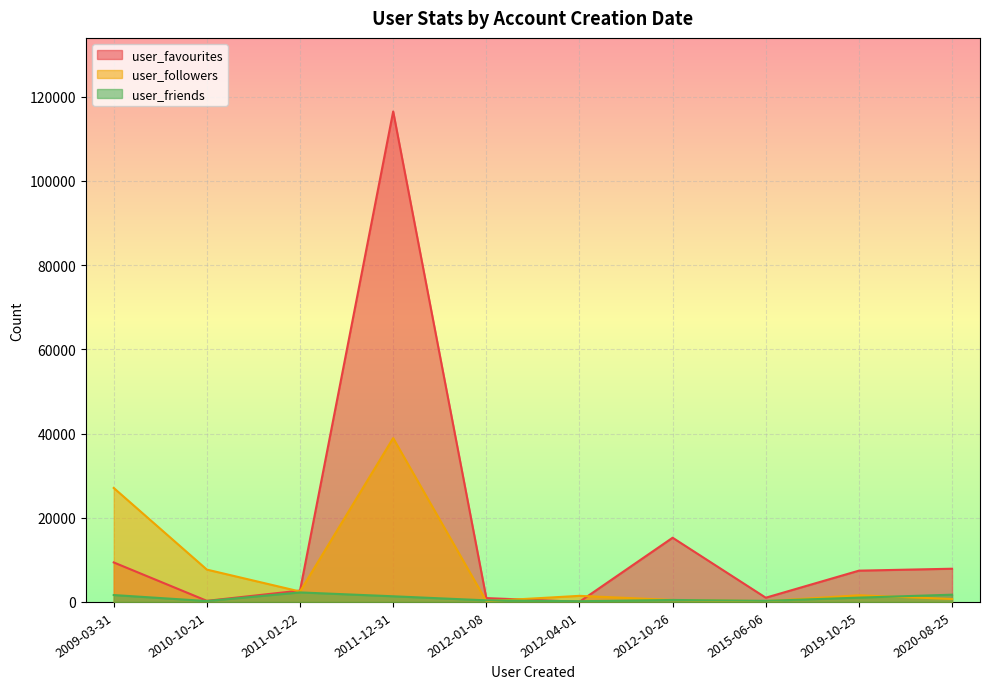

Is the value of user_favourites at 2012-04-01 greater than the value of user_followers at 2009-03-31?

No